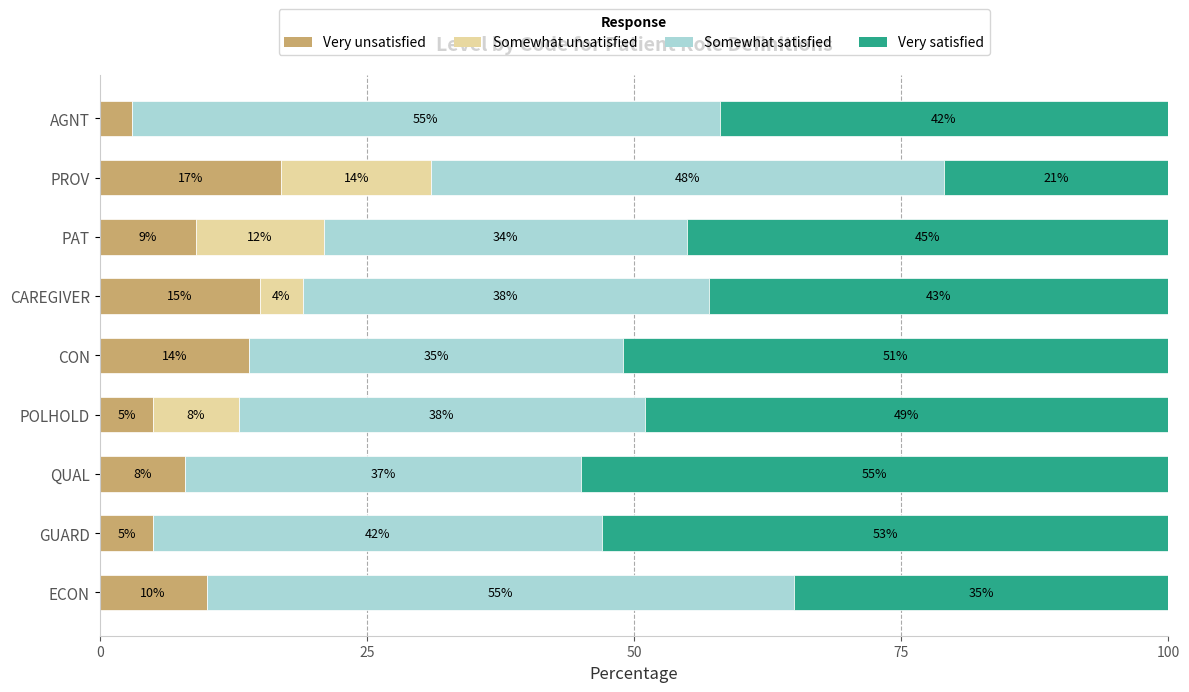

What is the highest value of the Very unsatisfied series?

17.0